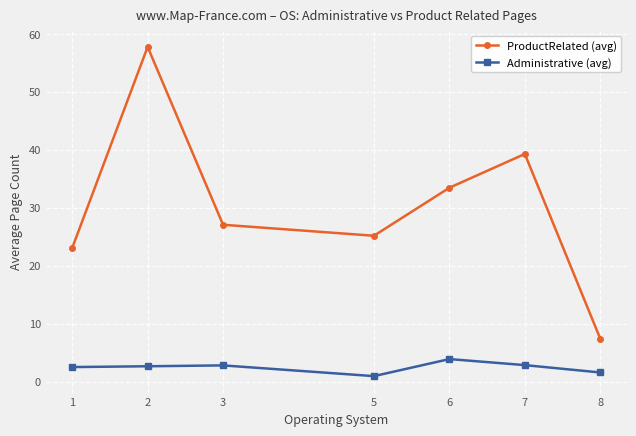

What is the total value across all series at 6?

37.3